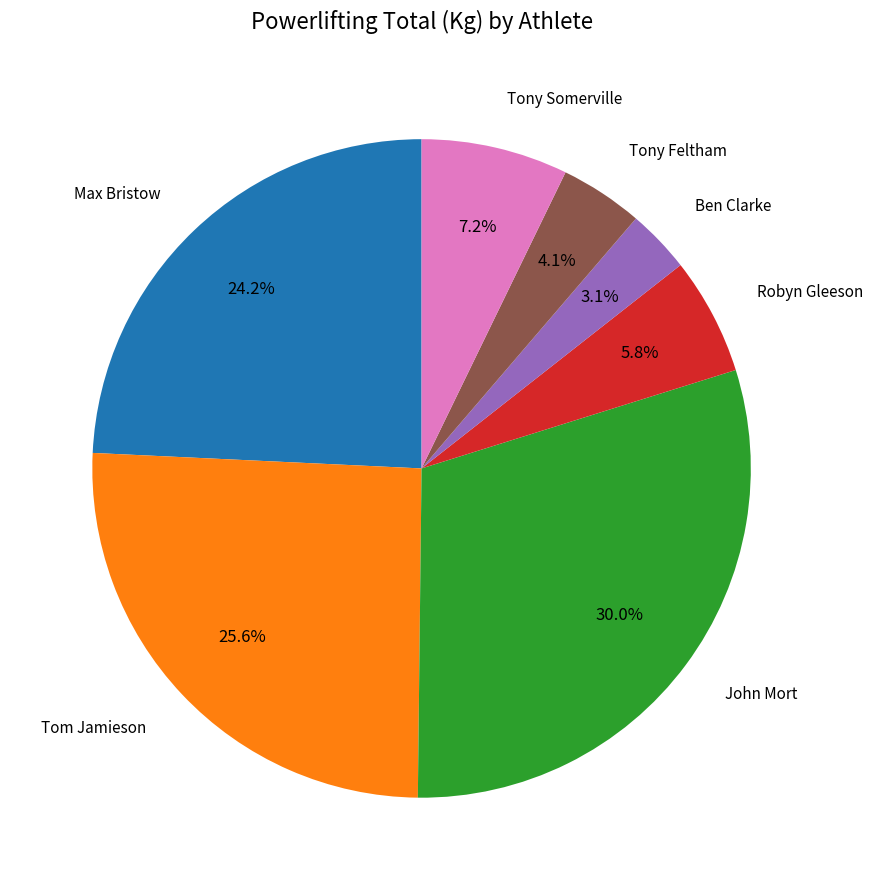

Is there any slice that represents more than half of the pie?

No